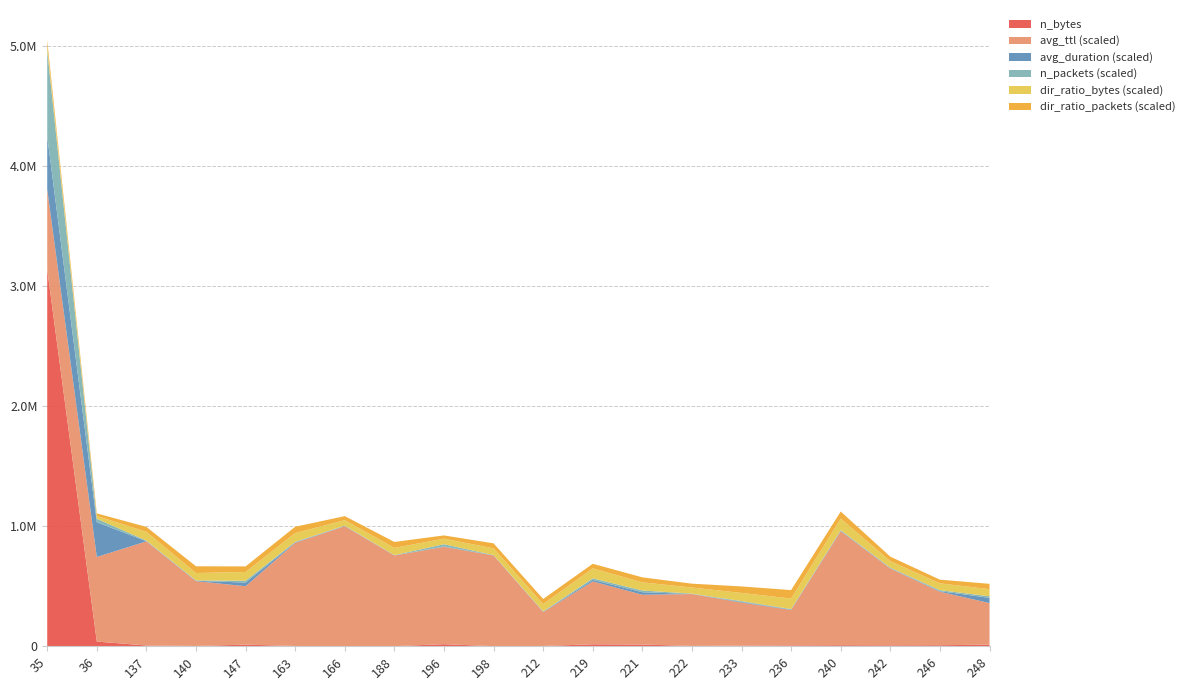

Reading left to right, what are all the values shown in this chart?

n_bytes: 3140103.0	38821.0	6368.0	2216.0	13275.0	2081.0	1187.0	742.0	17103.0	559.0	2245.0	16160.0	14259.0	2450.0	5504.0	7052.0	8542.0	7877.0	8445.0	13214.0
avg_ttl: 133.8	141.1	173.6	108.0	97.4	171.9	199.9	151.2	162.3	151.2	56.5	104.8	83.0	86.5	71.7	59.0	190.1	128.0	89.2	69.3
avg_duration: 22.1	14.5	0.1	0.2	1.5	0.2	0.0	0.0	0.1	0.1	0.1	0.7	1.0	0.0	0.3	0.2	0.2	0.0	0.2	2.2
n_packets: 3577.0	144.0	27.0	15.0	77.0	18.0	24.0	14.0	95.0	11.0	18.0	65.0	73.0	16.0	35.0	18.0	29.0	33.0	42.0	66.0
dir_ratio_bytes: 0.4	0.2	0.7	0.6	0.7	0.7	0.5	0.6	0.5	0.6	0.6	0.8	0.7	0.5	0.7	0.9	1.0	0.5	0.6	0.6
dir_ratio_packets: 0.5	0.3	0.5	0.7	0.6	0.7	0.4	0.6	0.3	0.5	0.5	0.5	0.5	0.4	0.7	0.9	0.7	0.5	0.4	0.6